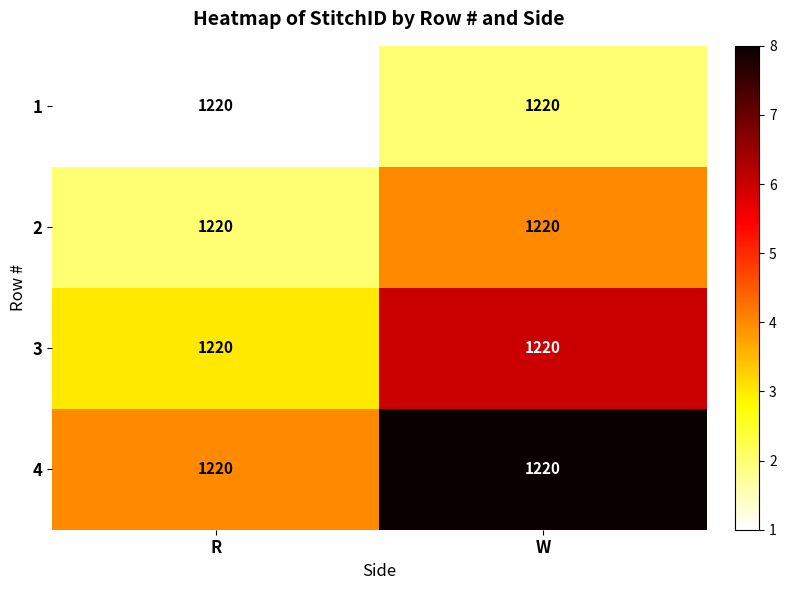

What is the spread (max minus min) of values at R?

3